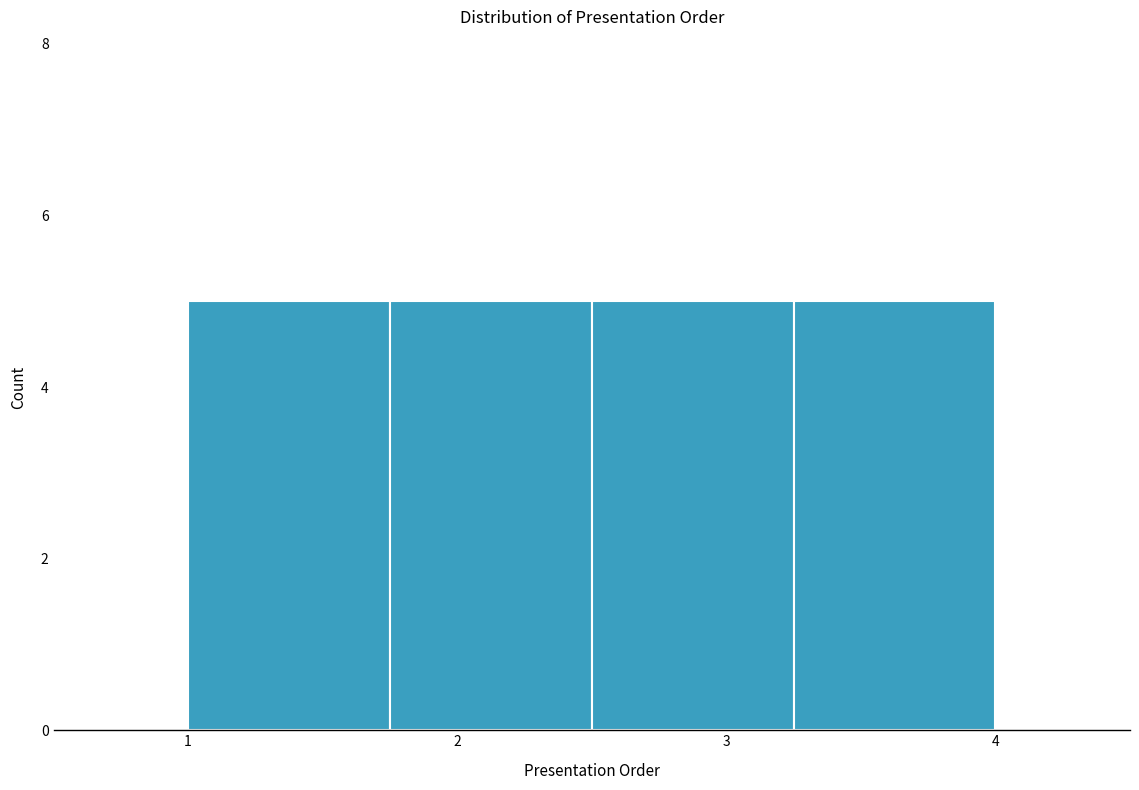

Reading left to right, list every bar in this chart as the range it spans on the x-axis followed by its height. Neither the bar edges nor the heights are printed on the chart, so give them approximately, as read against the axes.

1.00 to 1.75: 5
1.75 to 2.50: 5
2.50 to 3.25: 5
3.25 to 4.00: 5